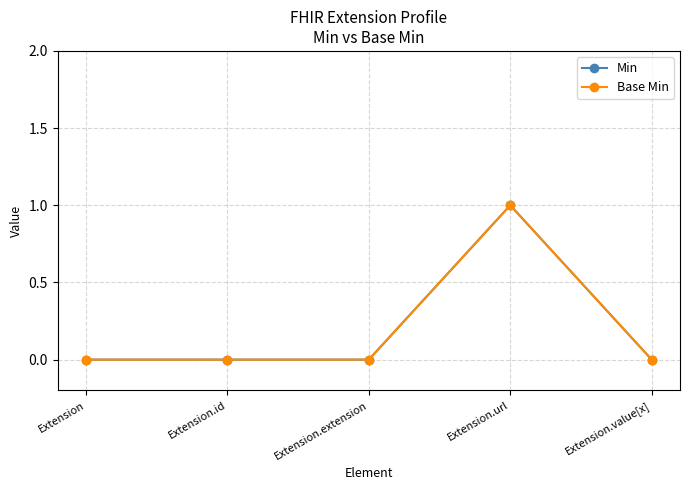

What is the label of the 5th point from the left?

Extension.value[x]